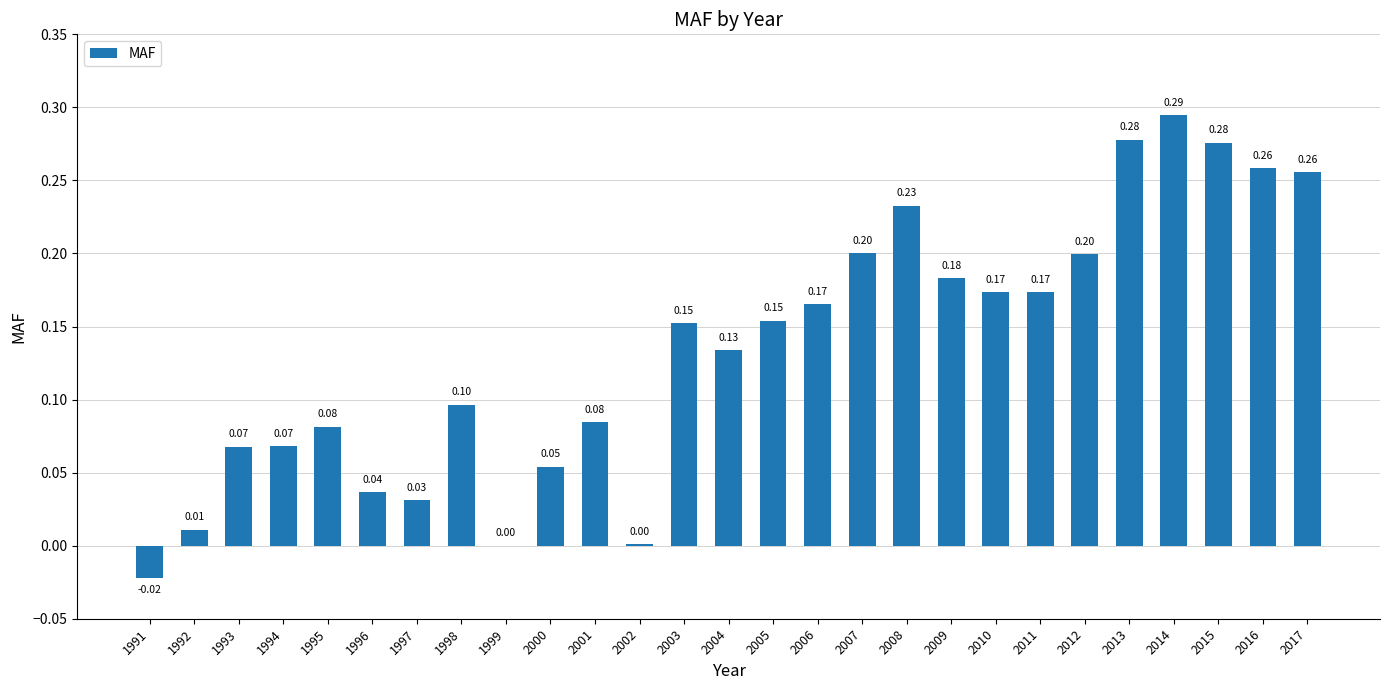

What is the change in value from 1994 to 2009?

+0.1